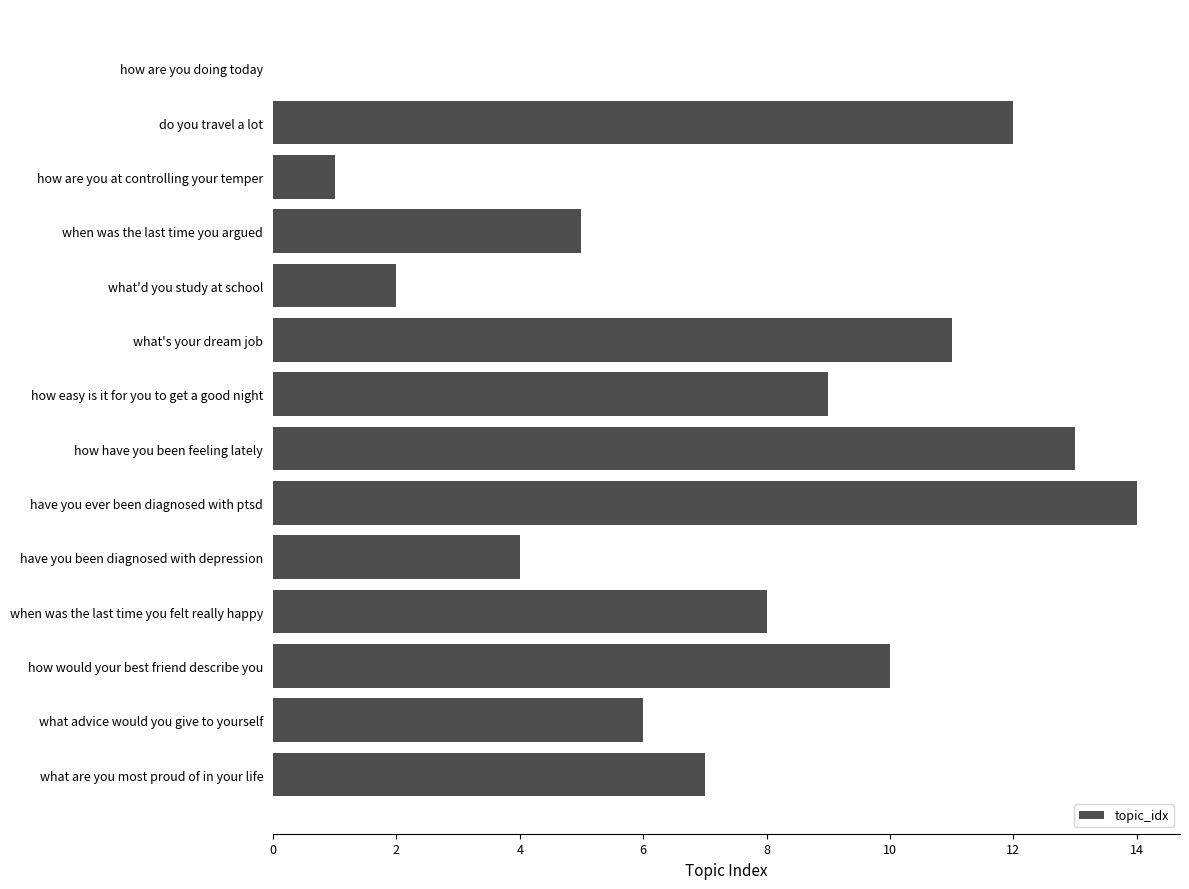

What is the sum of all values?

102